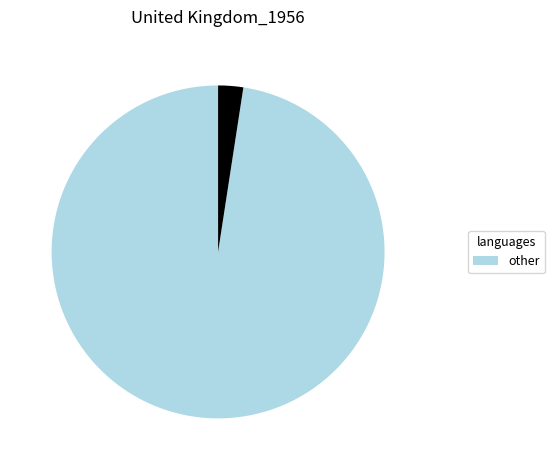

How many segments does this pie chart have?

2